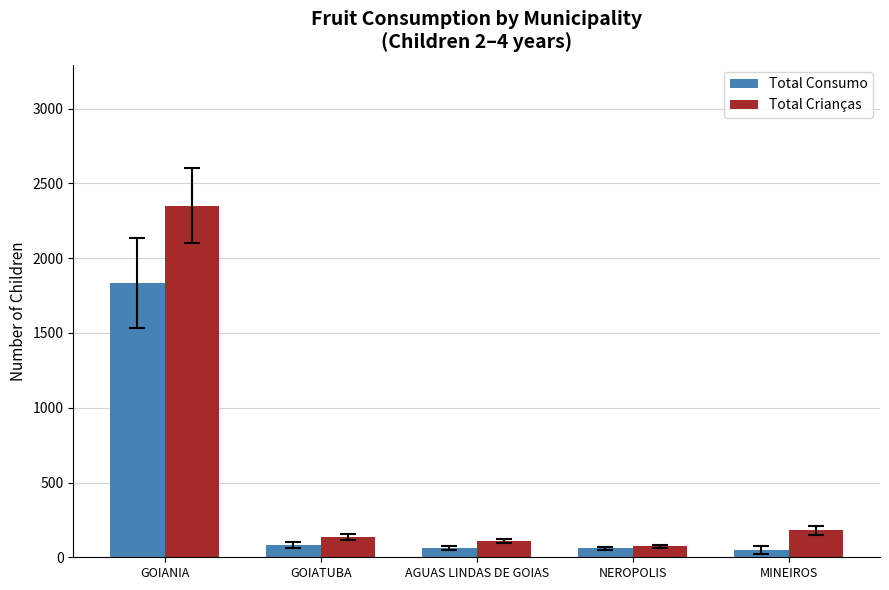

At which label does Total Crianças first exceed 136?

GOIANIA